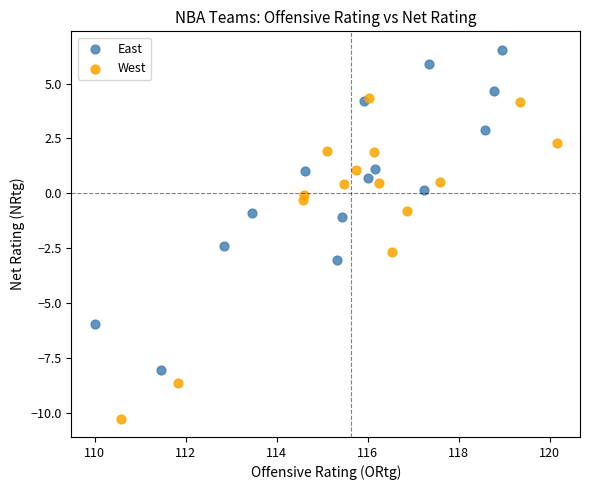

Which series has the largest Y range (max minus min)?

West